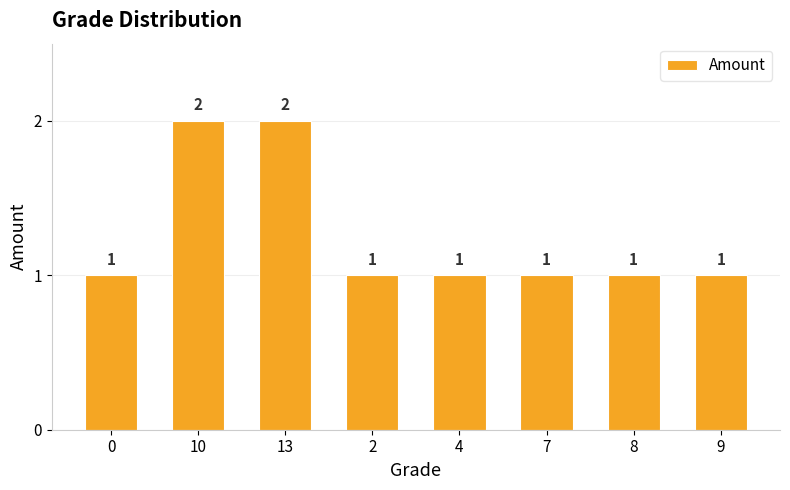

Reading right to left, what are all the values shown in this chart?

1	1	1	1	1	2	2	1